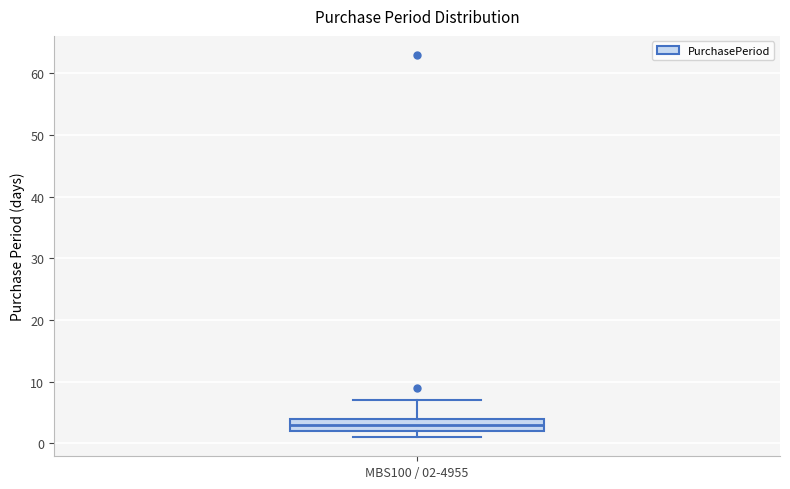

Where is the lower edge of the box for MBS100 / 02-4955 on the y-axis? The values are not printed on the chart, so give them approximately, as read against the axis.

2